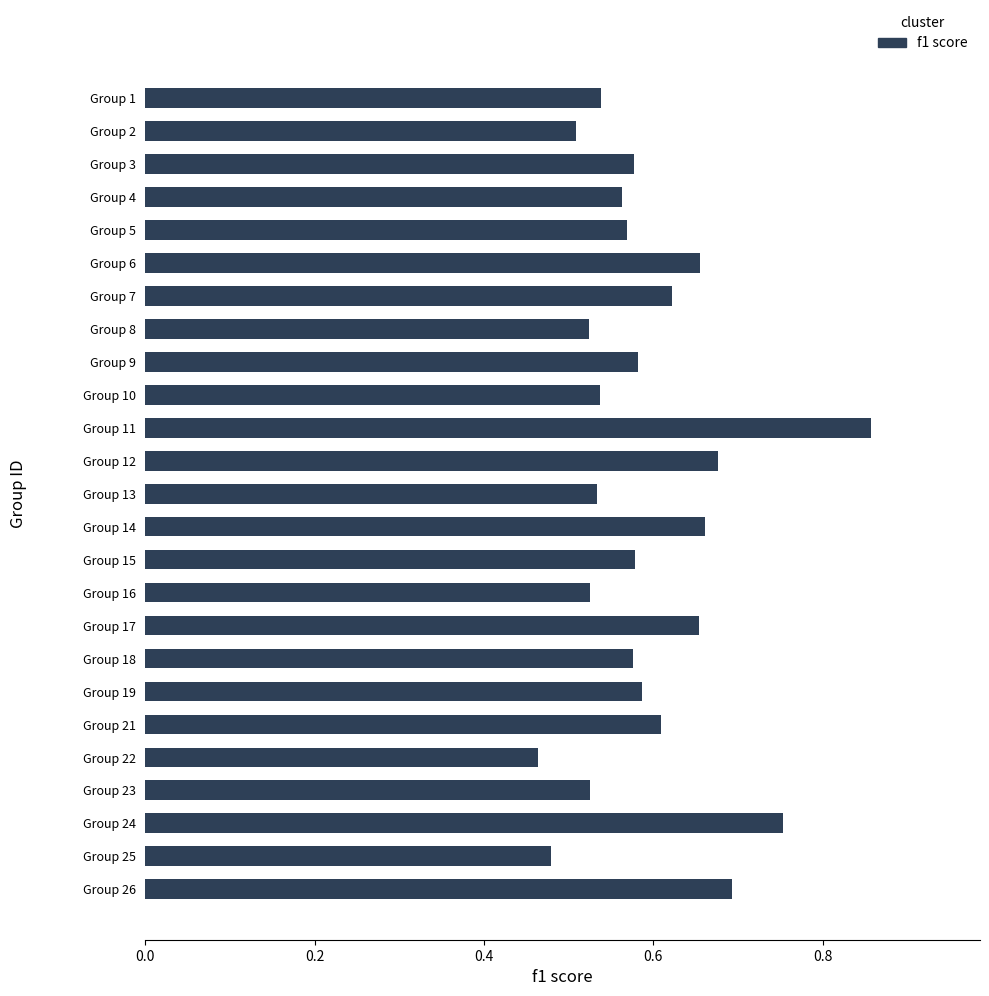

Which label corresponds to the largest value in the chart?

Group 11